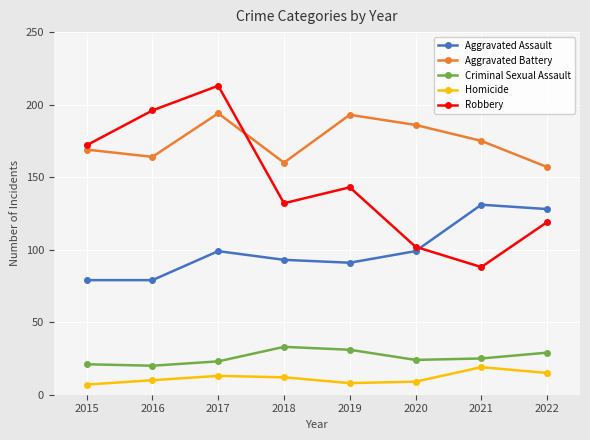

Does the chart display data point markers on the line(s)?

Yes